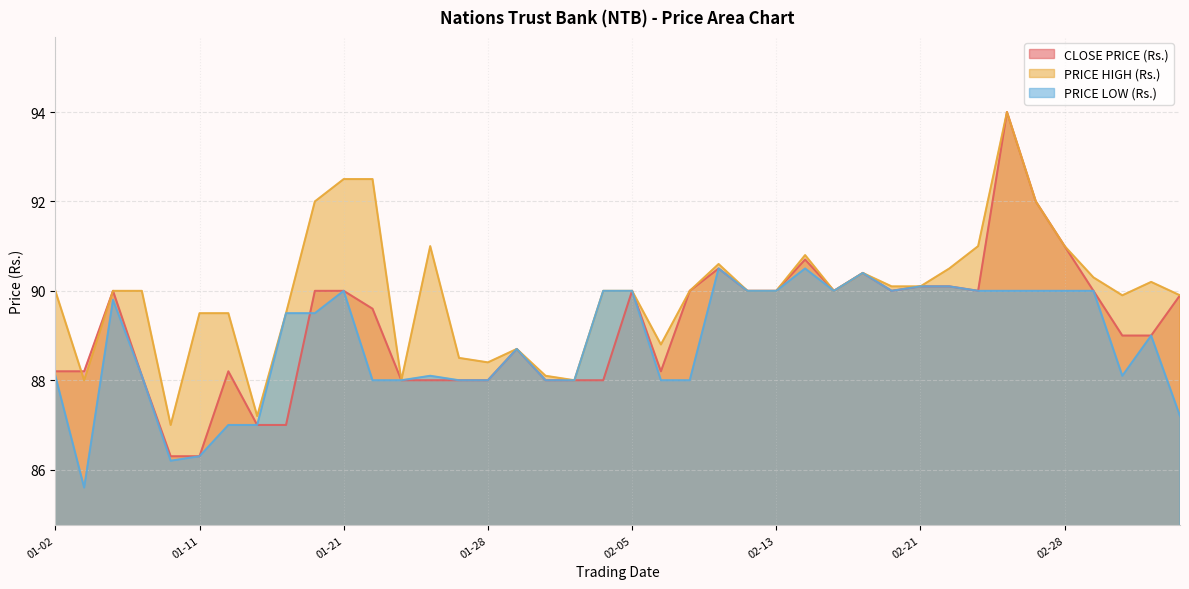

At 2019-01-08, list the series in order from smallest to largest.

PRICE LOW (Rs.), CLOSE PRICE (Rs.), PRICE HIGH (Rs.)